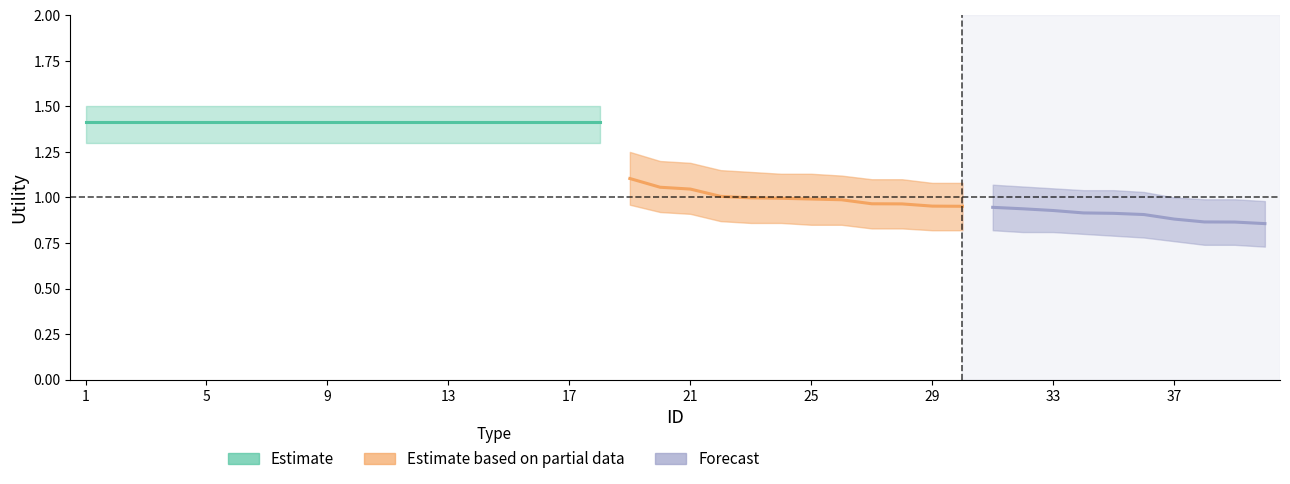

Which has a higher value, 23 or 26?

23